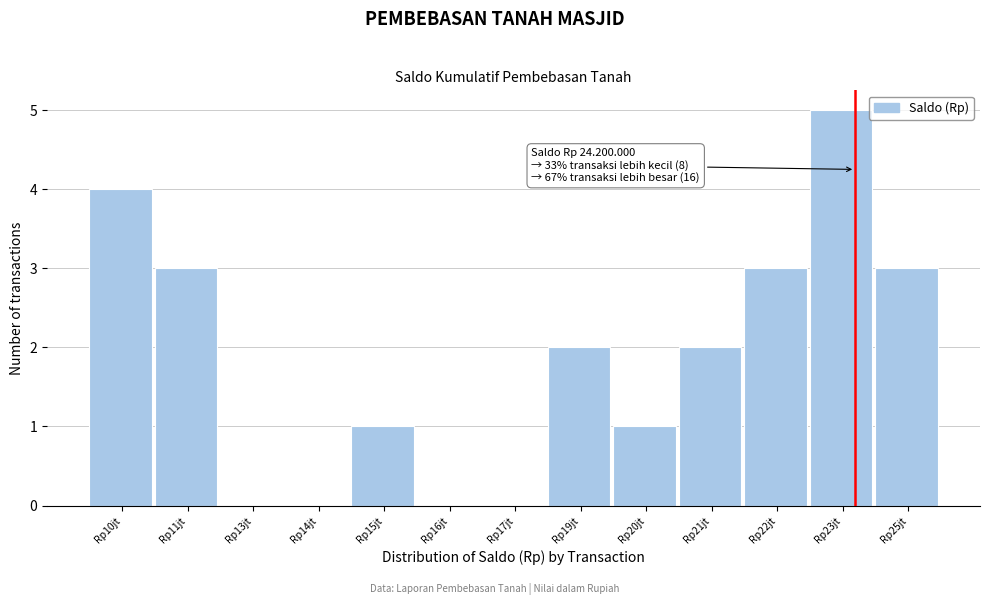

True or false: the data shows 0 at Rp15jt.

False